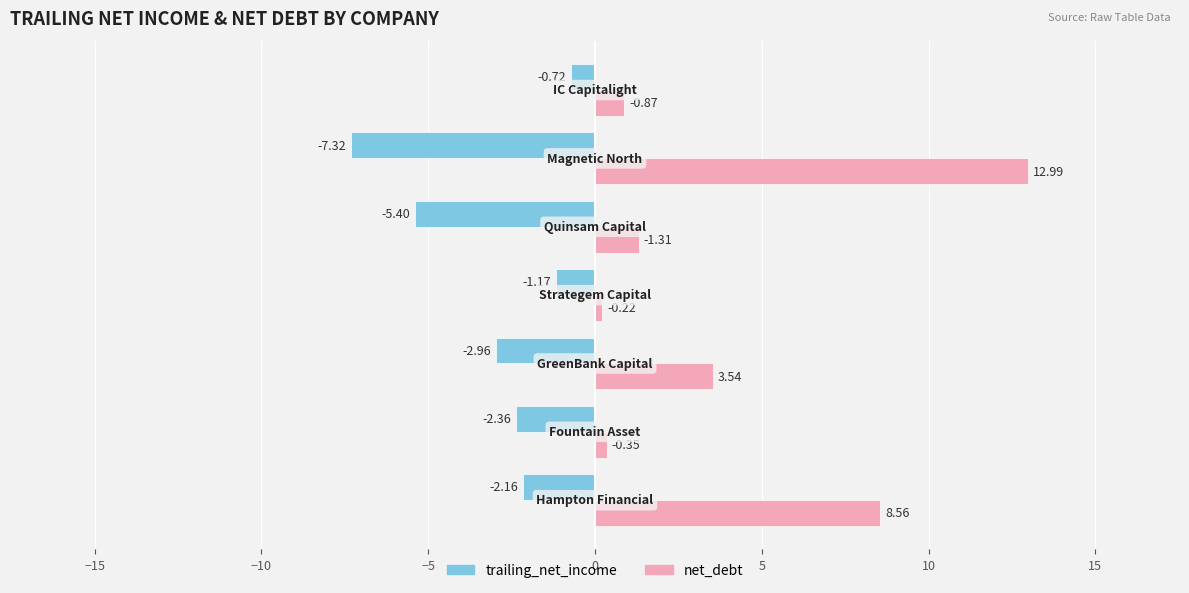

What is the difference between the maximum and minimum values in the trailing_net_income series?

6.6